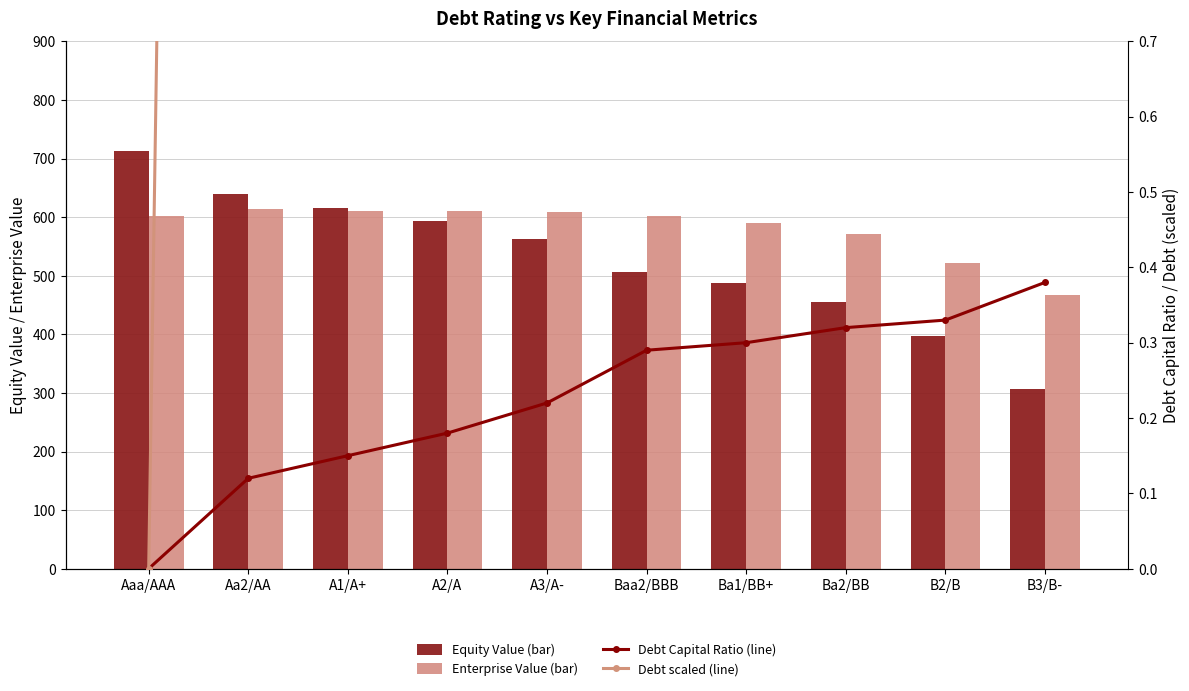

Is it true that Enterprise Value equals 256.2 at Ba2/BB?

False